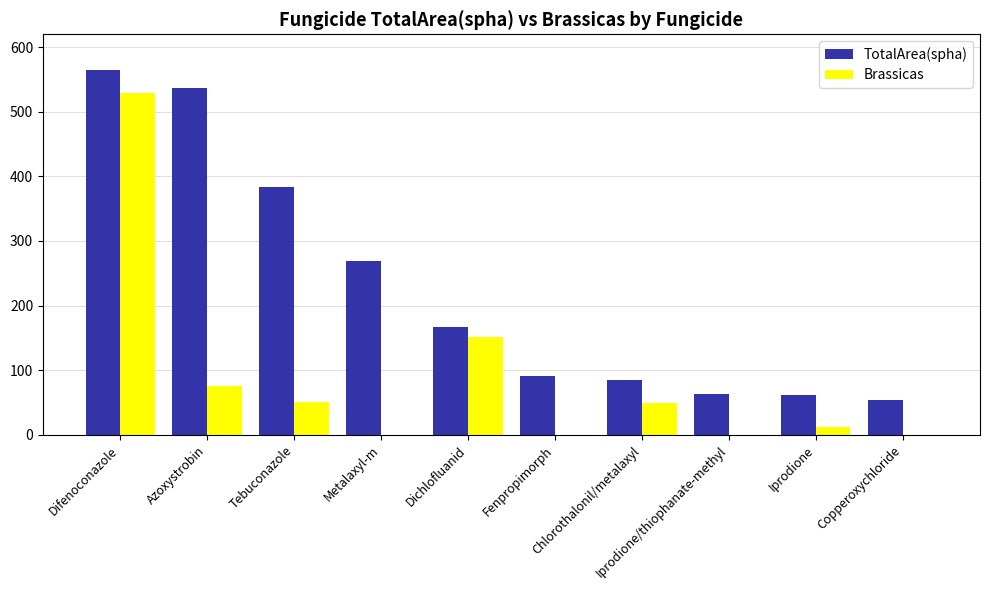

The value of Brassicas at Iprodione/thiophanate-methyl is 0.0. True or false?

True